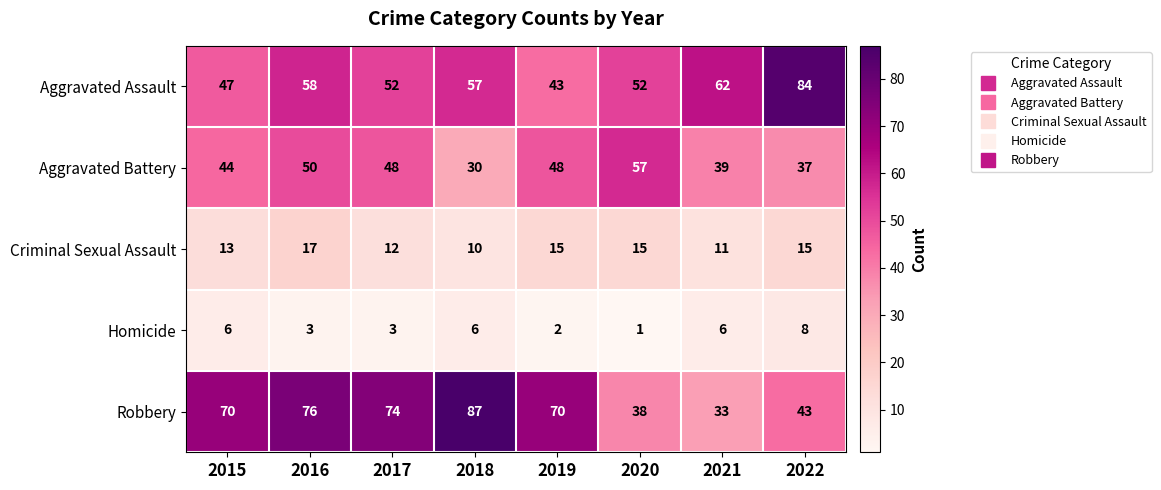

At which category is the sum across all series the highest?

2016